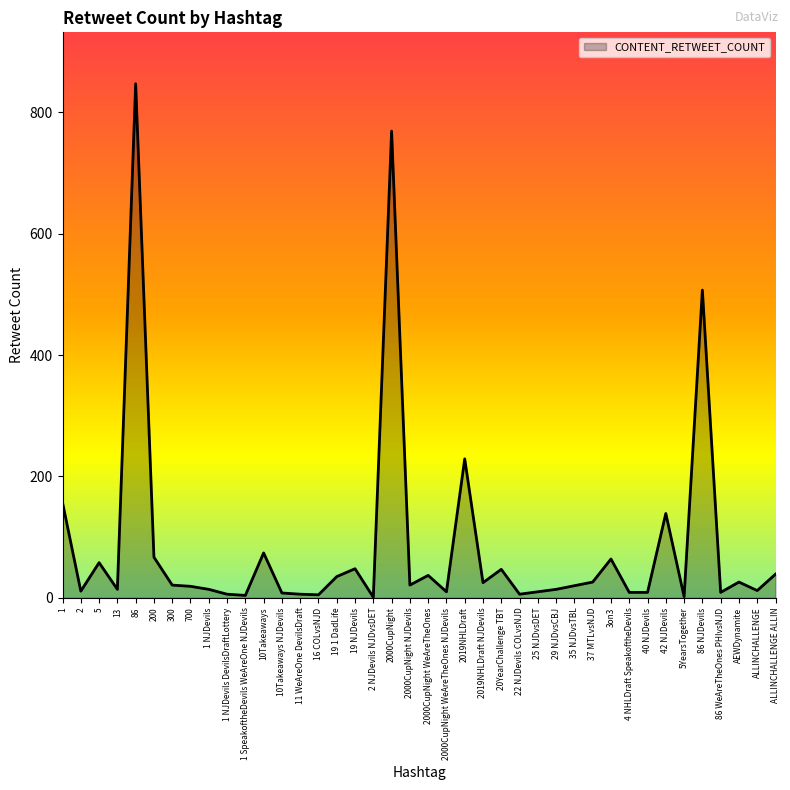

The chart shows a value of 507 at 86 NJDevils. True or false?

True